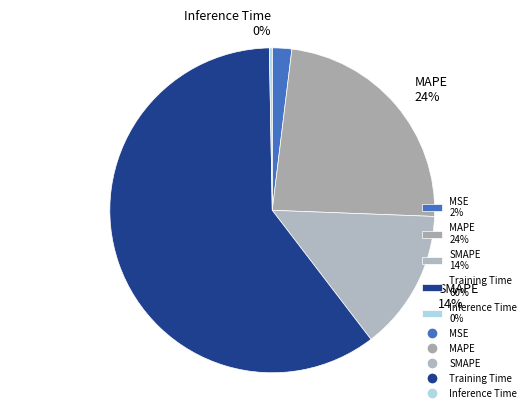

Rank the categories by value from lowest to highest.

Inference Time, MSE, SMAPE, MAPE, Training Time